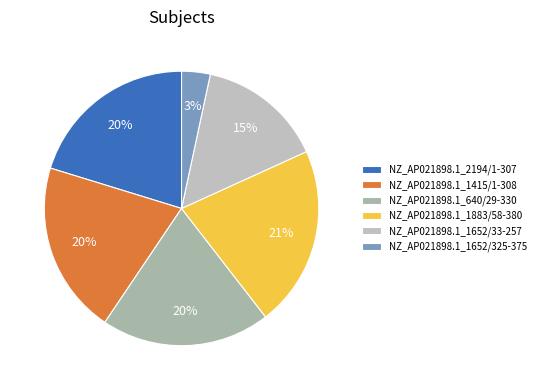

To the nearest percent, what percentage of the pie is NZ_AP021898.1_2194/1-307?

20%